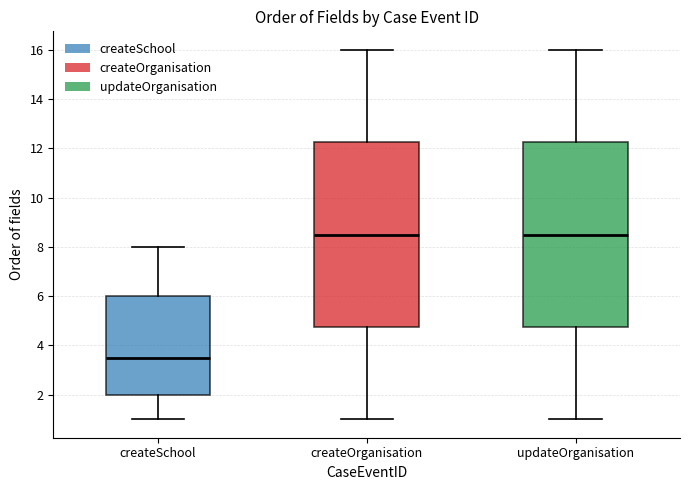

Which box's median line is the lowest?

createSchool